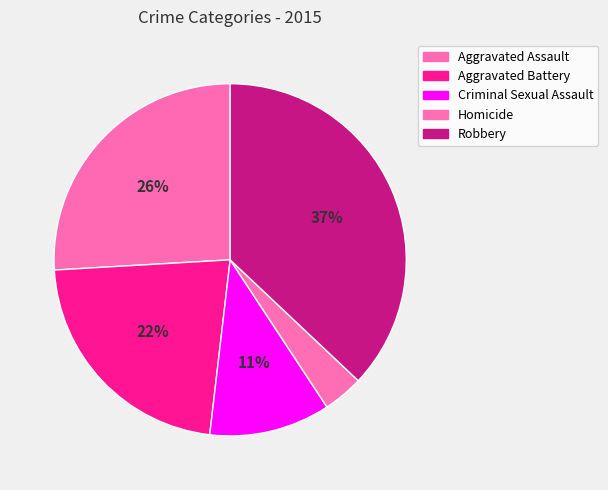

To the nearest percent, what percentage of the pie is Robbery?

37%